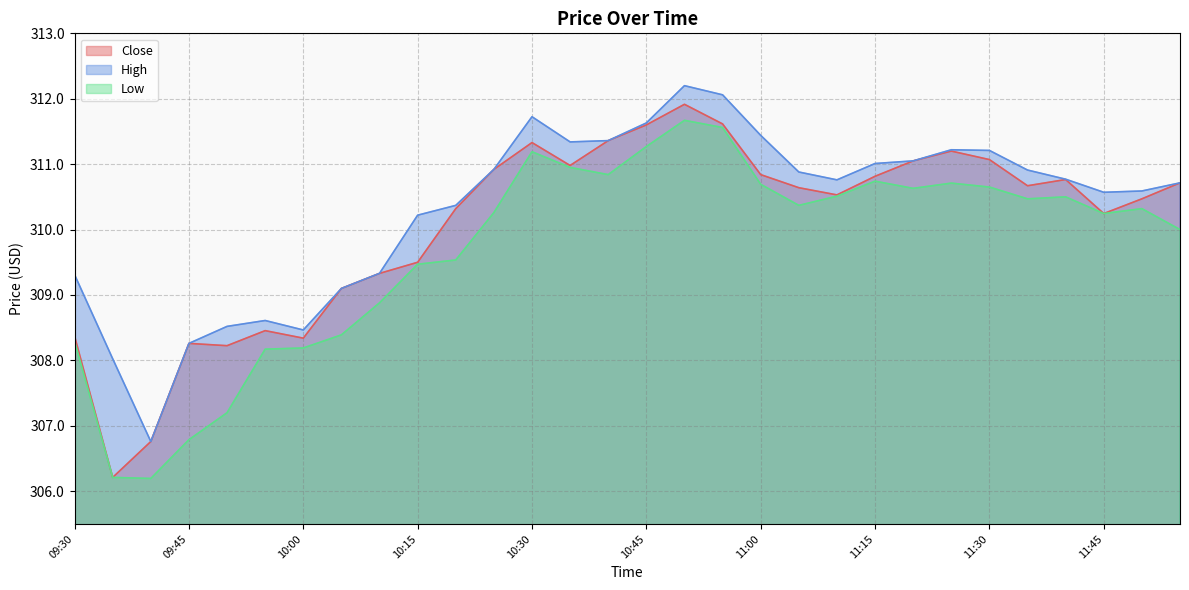

Between 10:45 and 11:30, which series saw the biggest shift?

Low